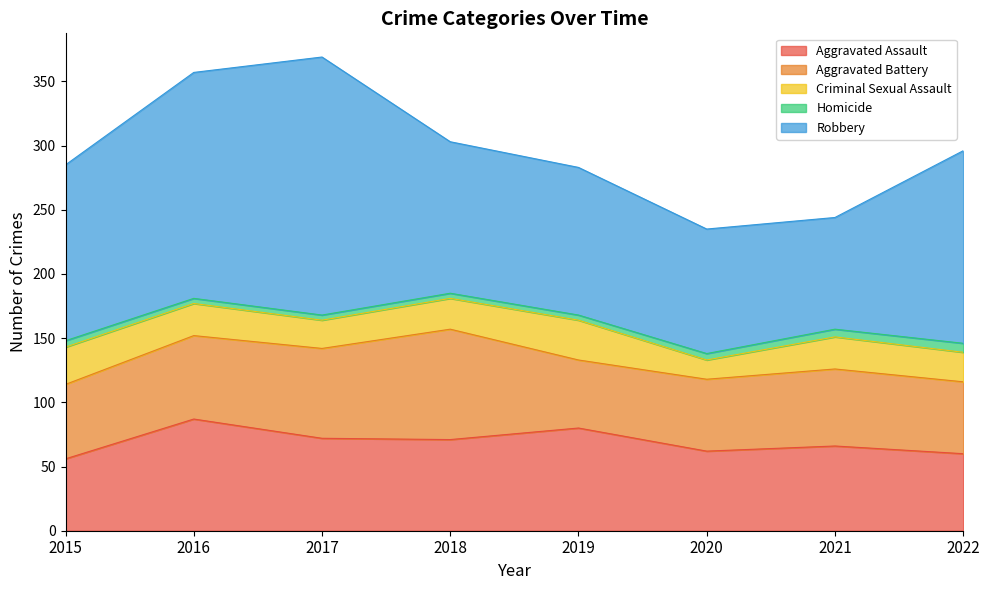

Reading left to right, what are all the values shown in this chart?

Aggravated Assault: 2015=56	2016=87	2017=72	2018=71	2019=80	2020=62	2021=66	2022=60
Aggravated Battery: 2015=58	2016=65	2017=70	2018=86	2019=53	2020=56	2021=60	2022=56
Criminal Sexual Assault: 2015=29	2016=25	2017=22	2018=24	2019=31	2020=15	2021=25	2022=23
Homicide: 2015=5	2016=4	2017=4	2018=4	2019=4	2020=5	2021=6	2022=7
Robbery: 2015=137	2016=176	2017=201	2018=118	2019=115	2020=97	2021=87	2022=150